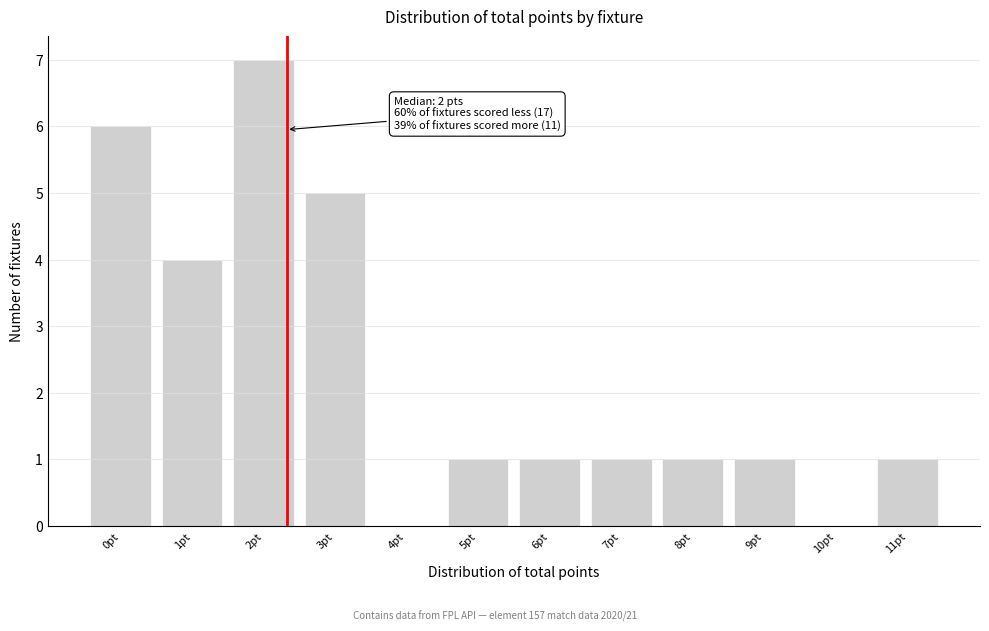

Reading left to right, list all the values displayed in this chart.

0pt=6	1pt=4	2pt=7	3pt=5	4pt=0	5pt=1	6pt=1	7pt=1	8pt=1	9pt=1	10pt=0	11pt=1